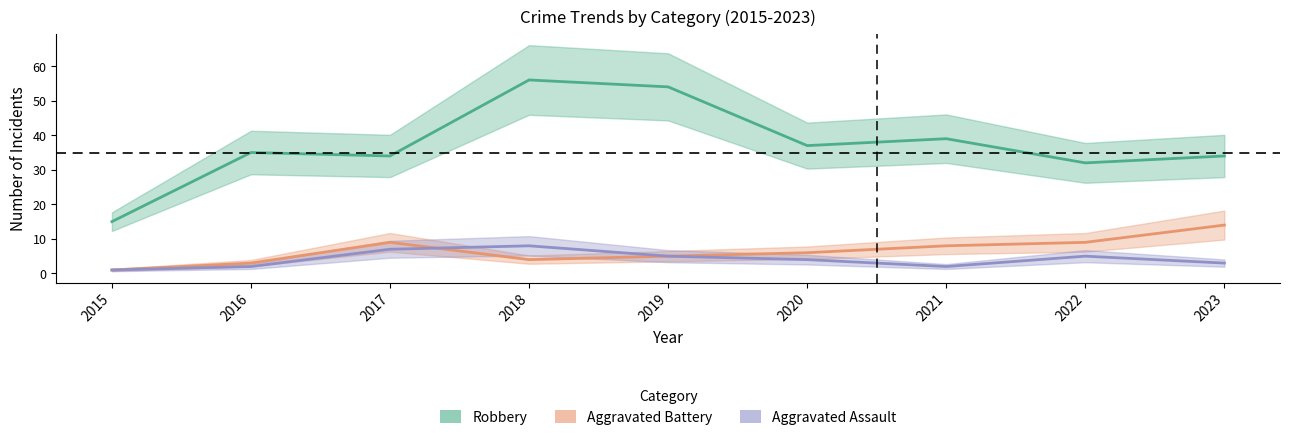

Is it true that Robbery equals 39 at 2021?

True